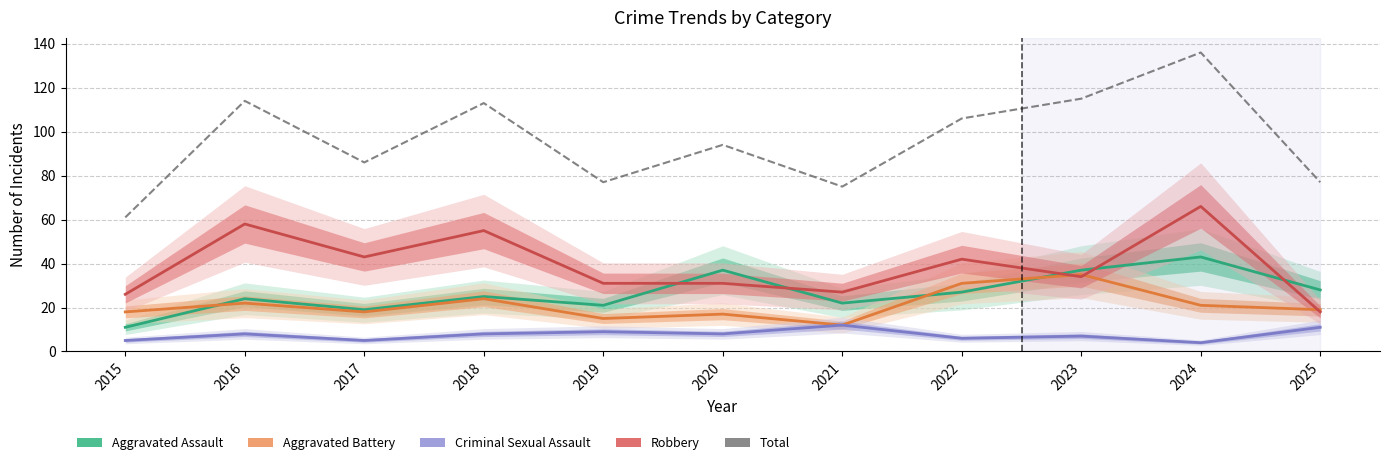

Is the value of Aggravated Assault at 2020 greater than the value of Robbery at 2025?

Yes